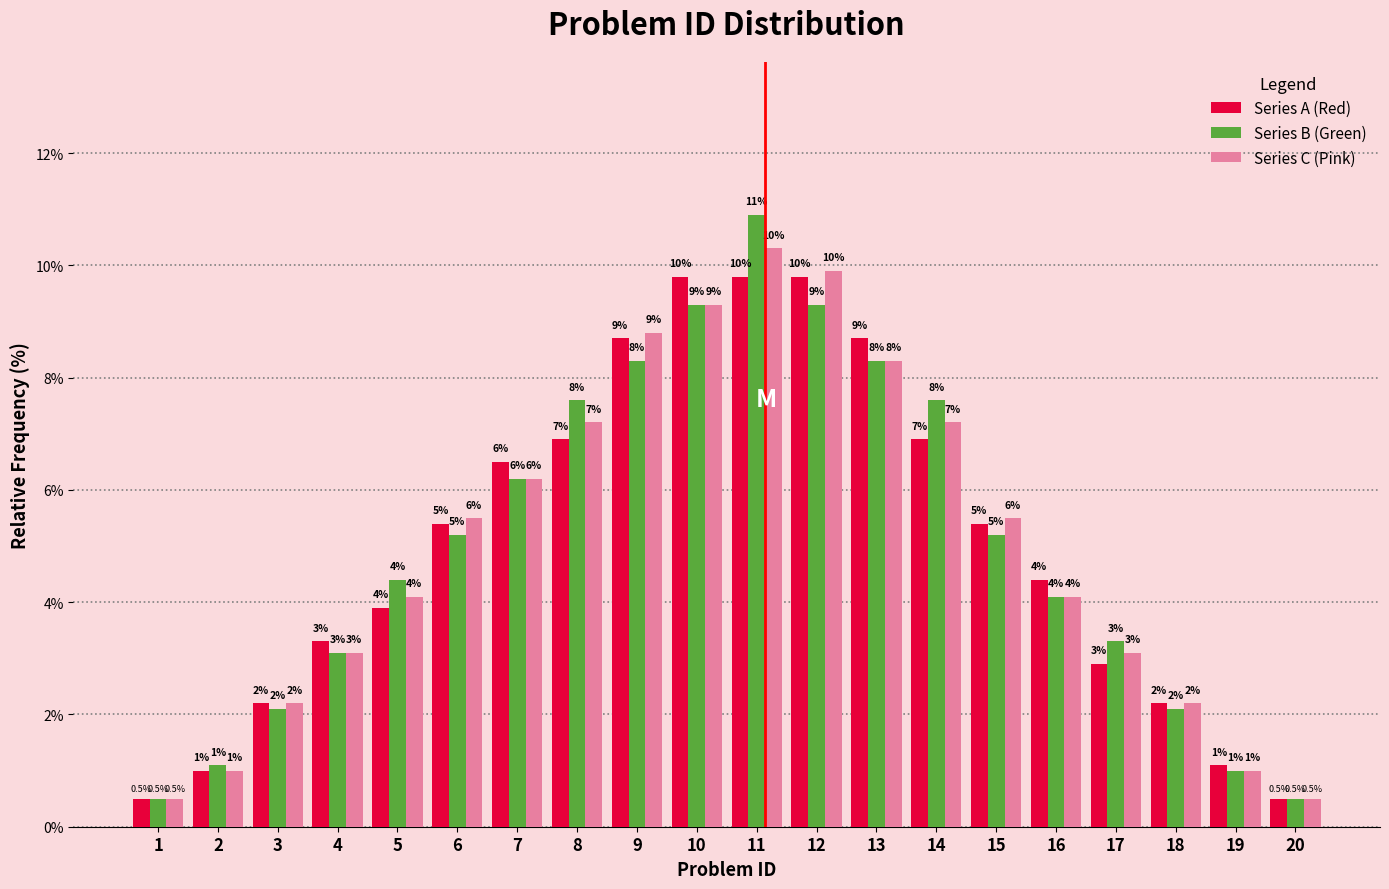

Are the bars horizontal?

No